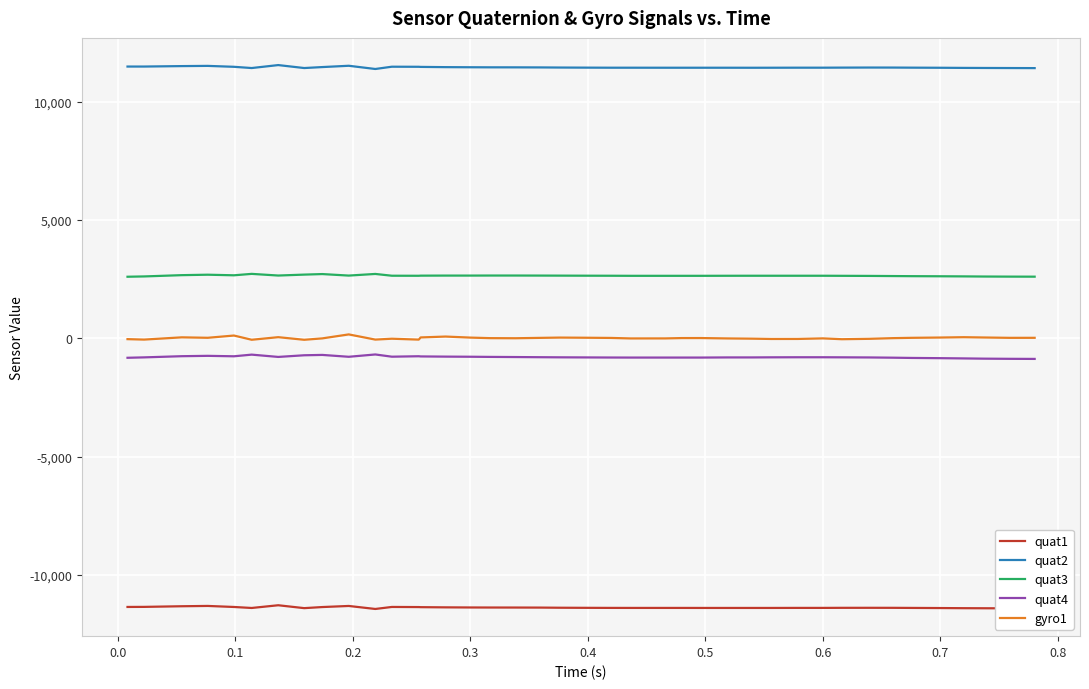

Does the chart display data point markers on the line(s)?

No